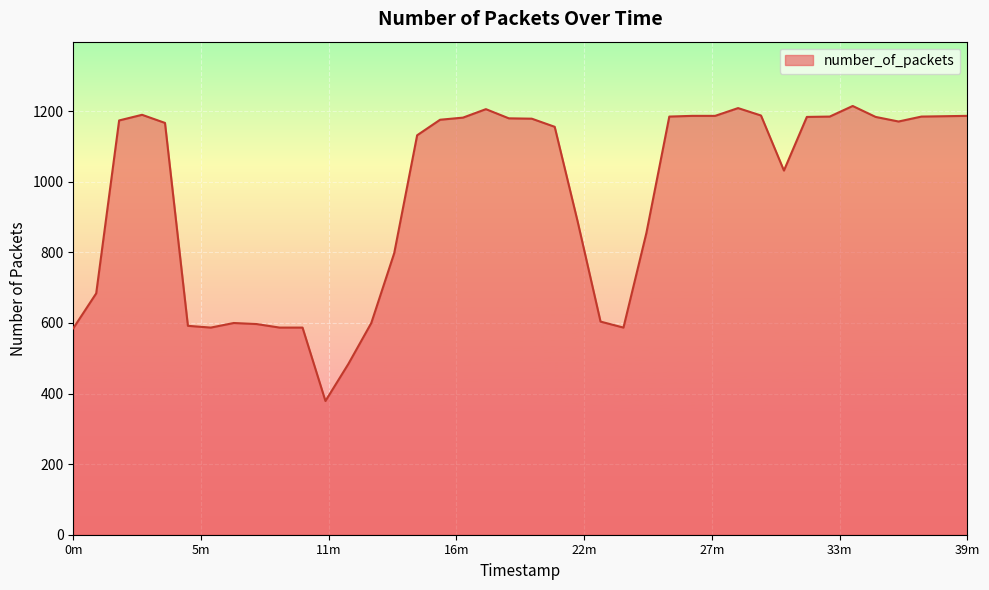

What is the maximum value shown in the chart?

1215